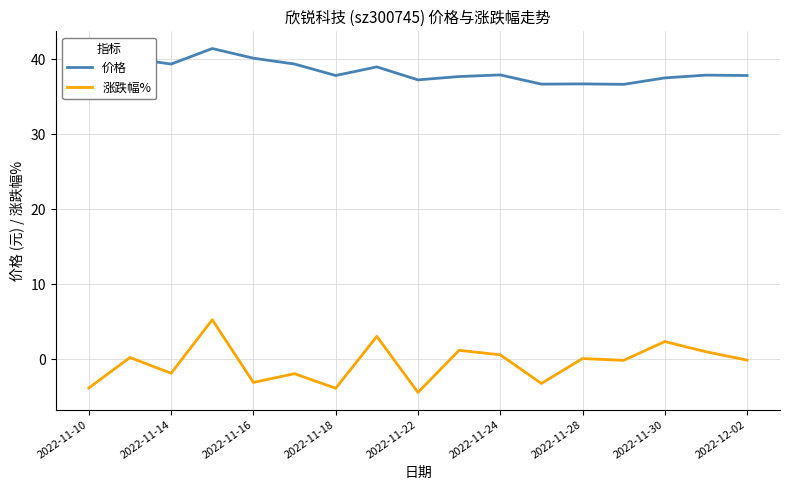

What is the difference between the maximum and minimum values in the 价格 series?

4.8